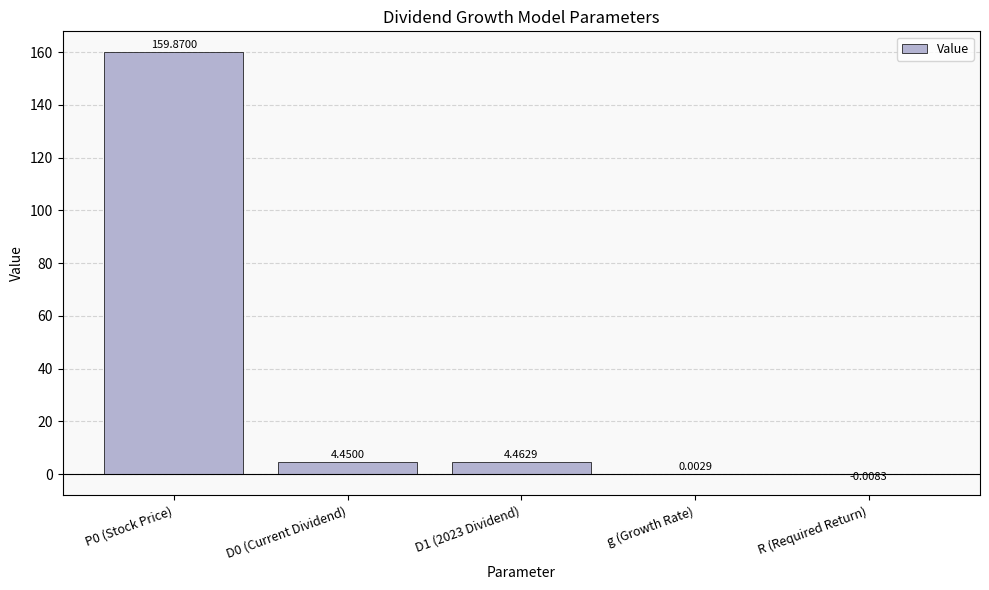

What is the change in value from D0 (Current Dividend) to R (Required Return)?

-4.5